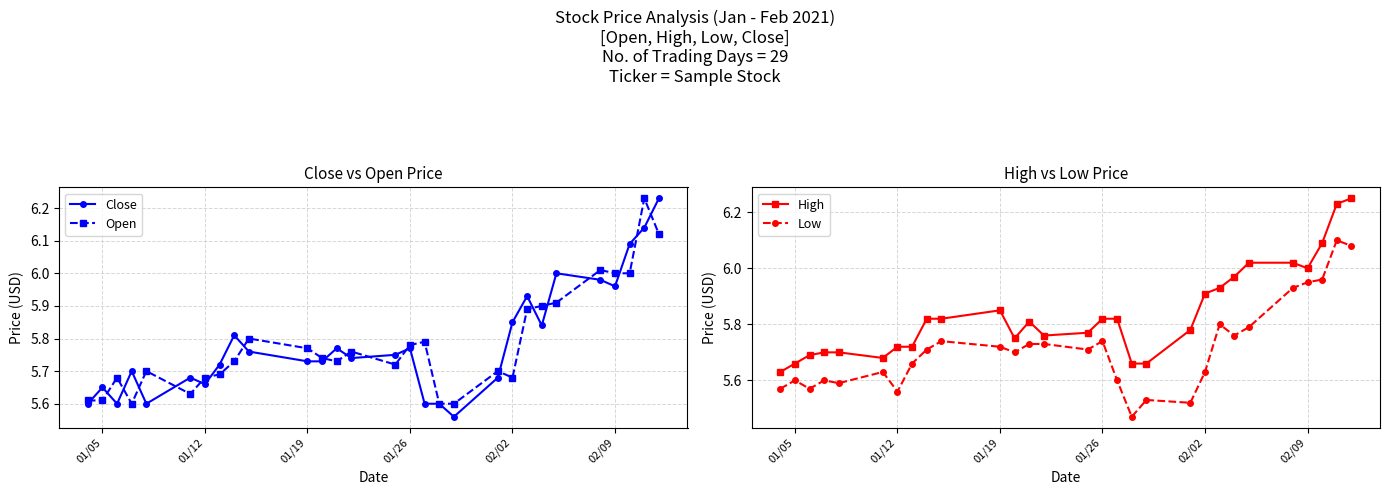

Which series has the widest spread of values?

Close